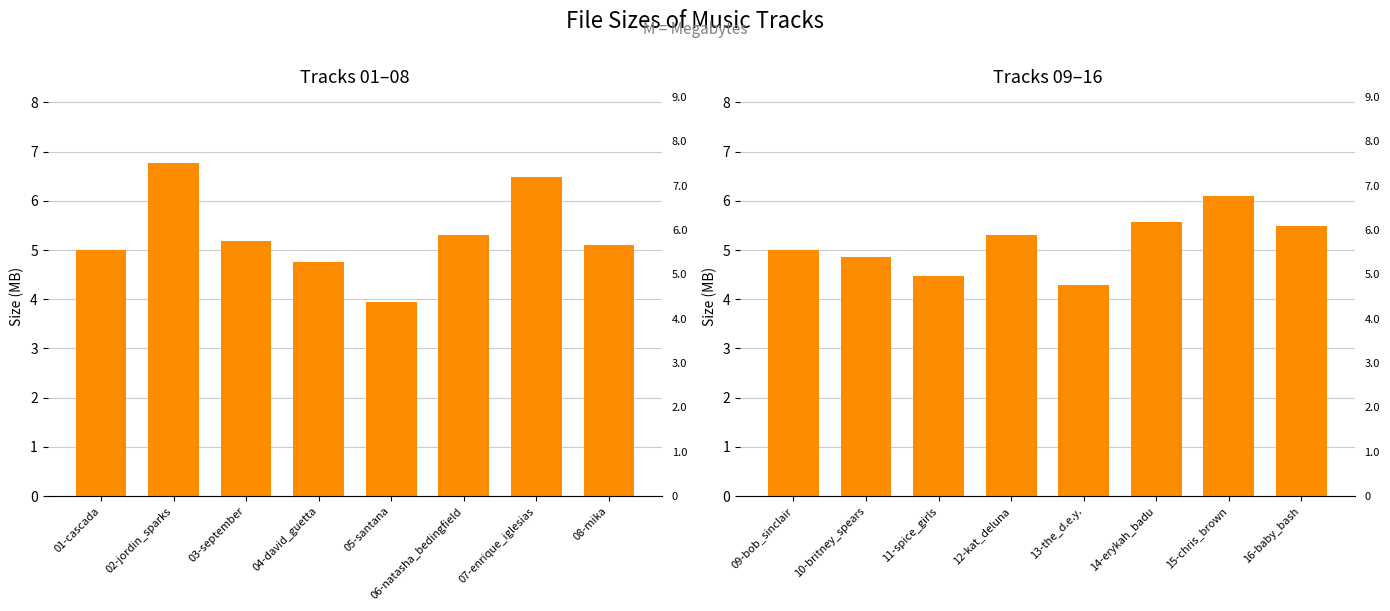

What is the value of the 5th bar from the left?

4.3